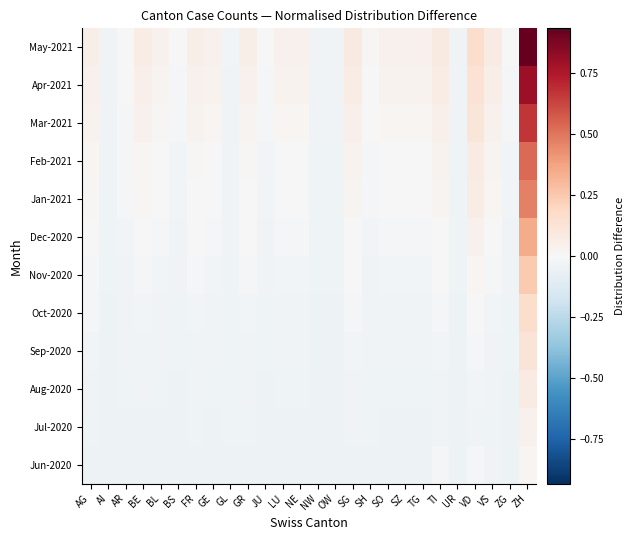

Which has a higher value, LU or ZG?

LU